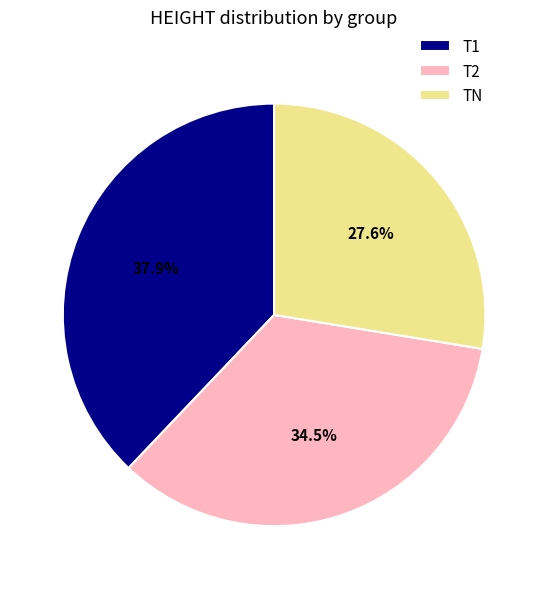

True or false: T1 accounts for 24% of the total.

False